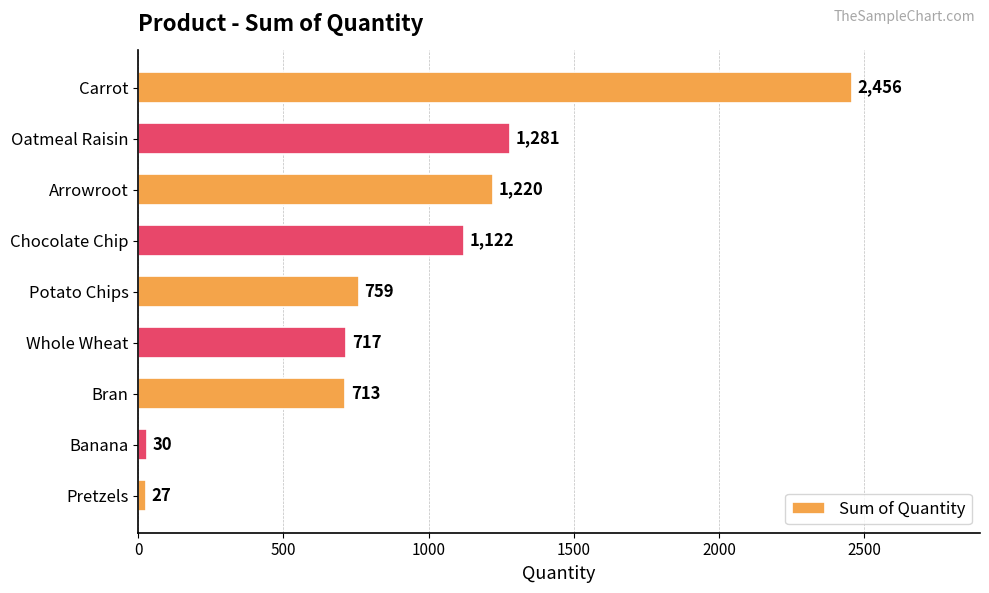

How many values are below 759?

4